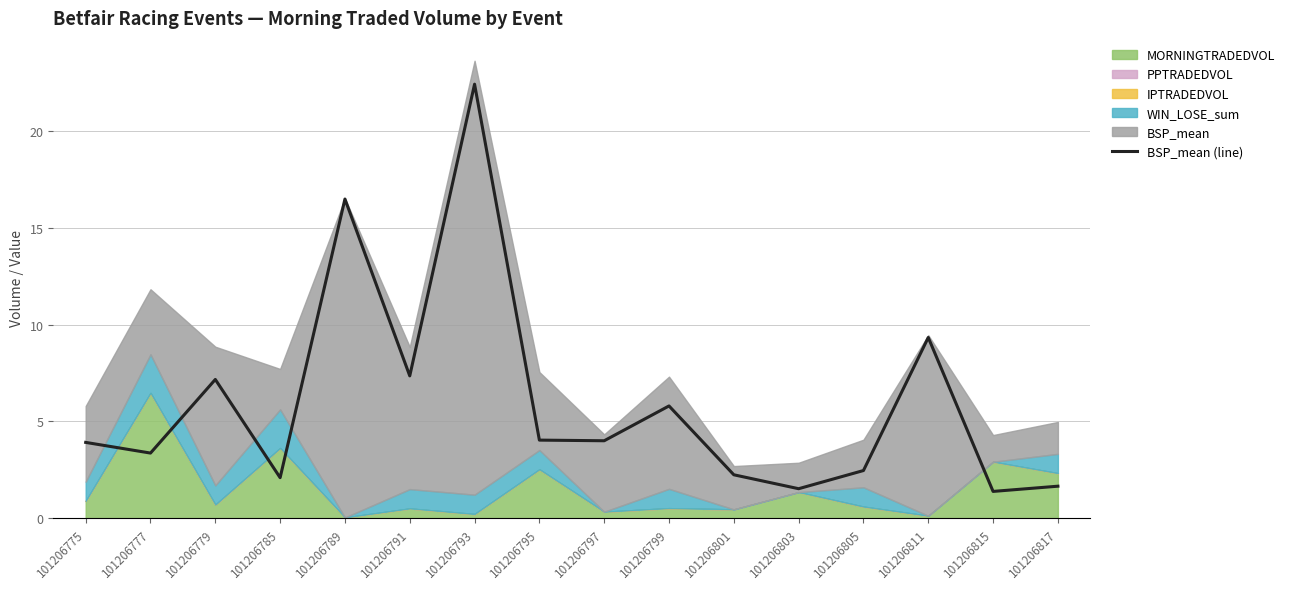

What is the sum of the values at 101206817 and 101206779?

8.8